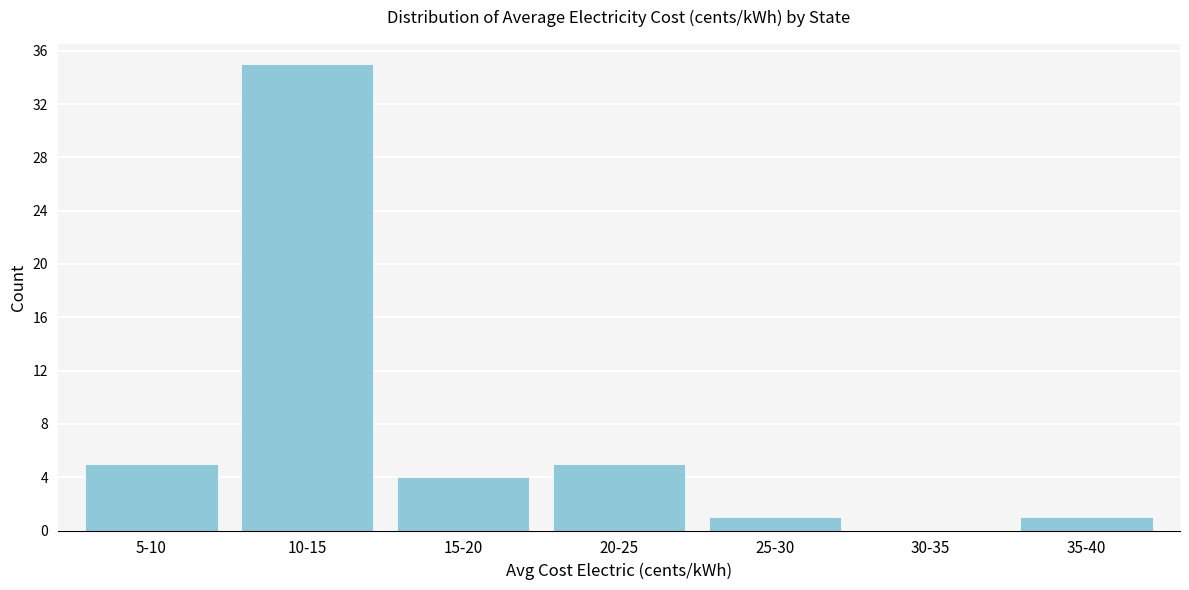

Reading left to right, what are all the values shown in this chart?

5-10=5	10-15=35	15-20=4	20-25=5	25-30=1	30-35=0	35-40=1